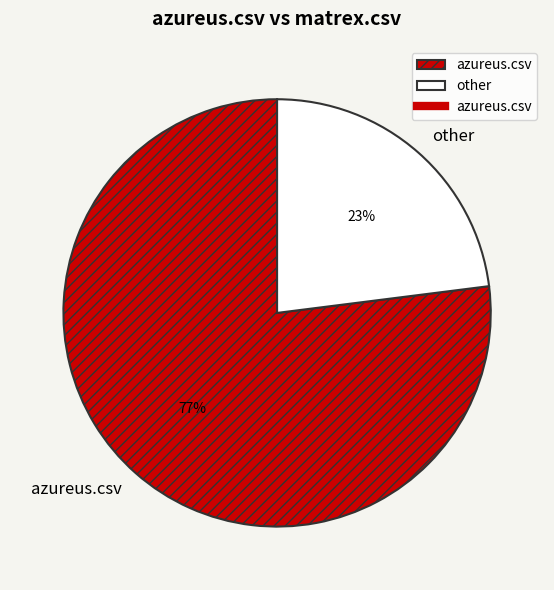

Is there a majority slice in this chart?

Yes